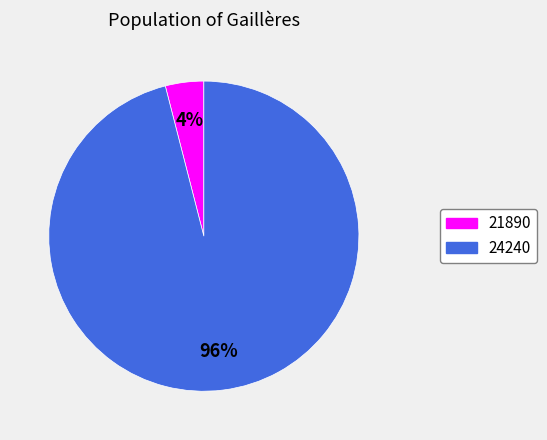

To the nearest percent, what portion does 24240 represent?

96%